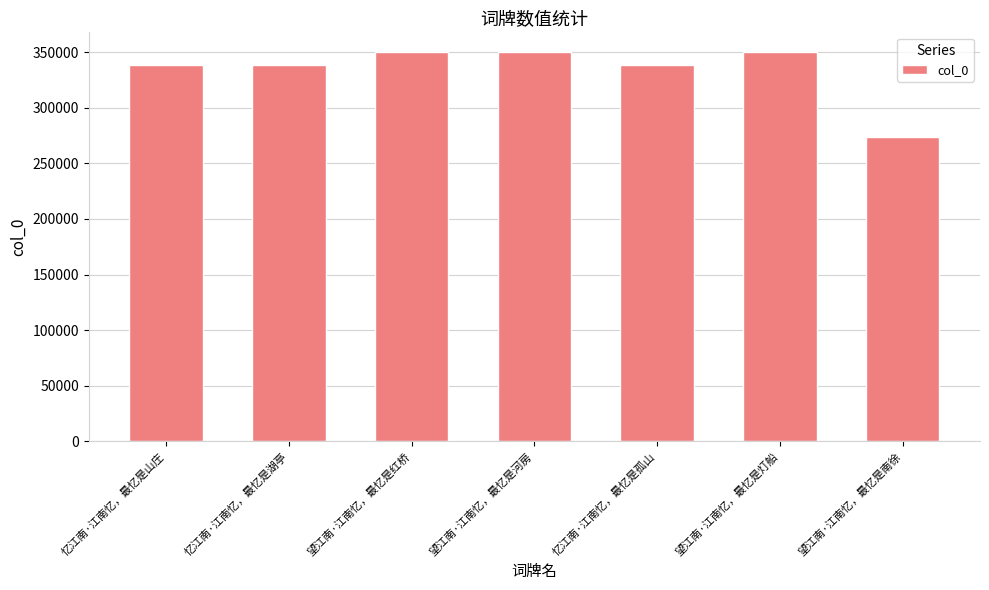

What is the change in value from 忆江南·江南忆，最忆是山庄 to 望江南·江南忆，最忆是南徐?

-65273